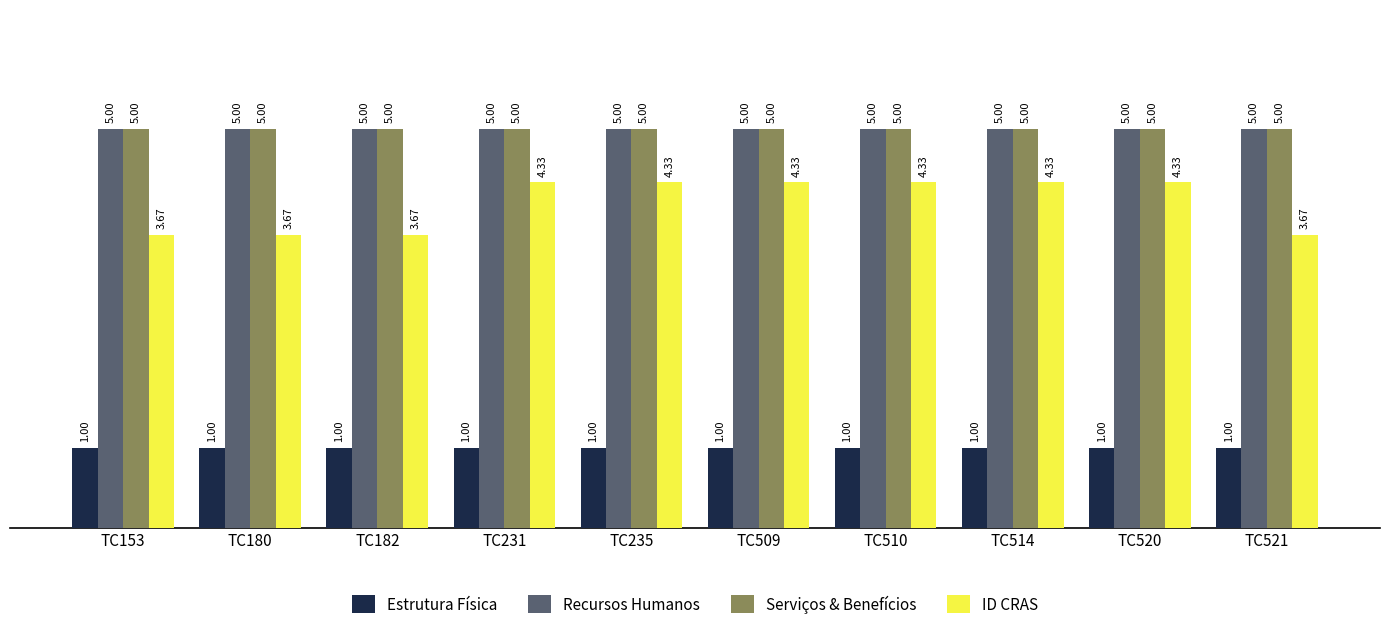

What is the total value across all series at TC520?

15.3